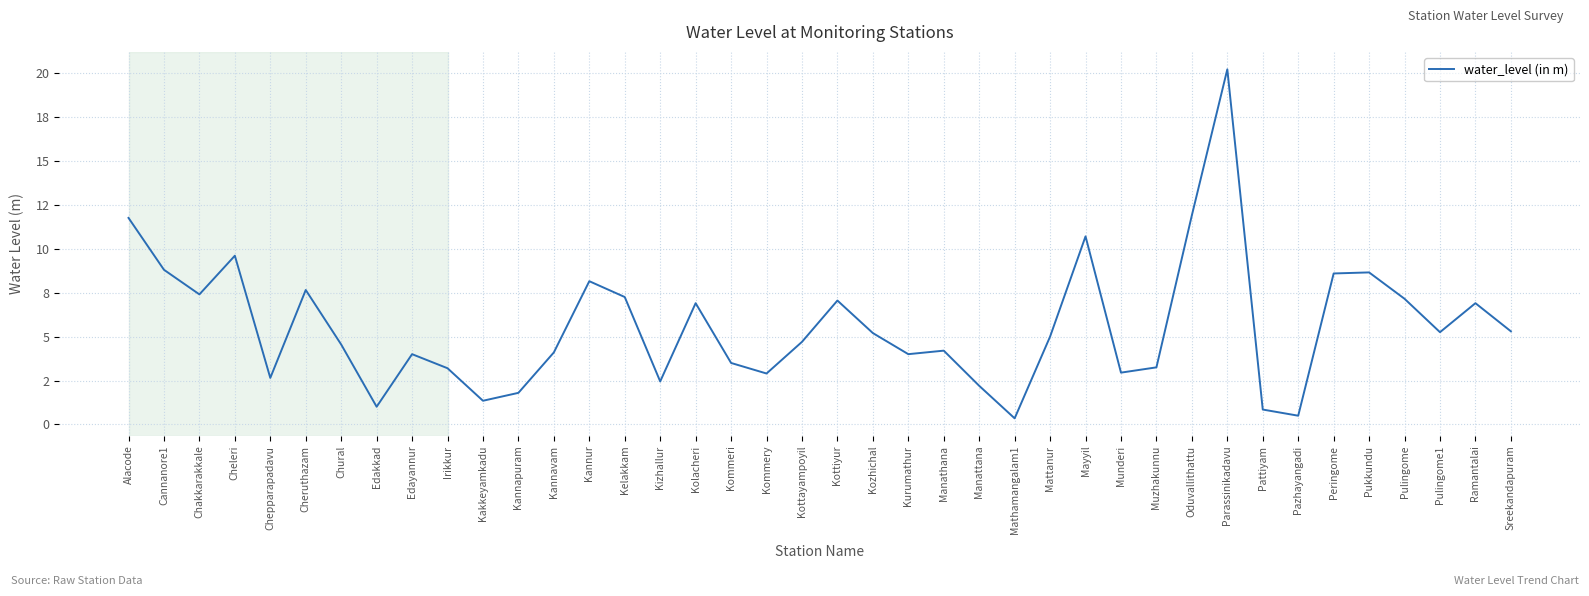

At which category does the data reach its first local valley?

Chakkarakkale